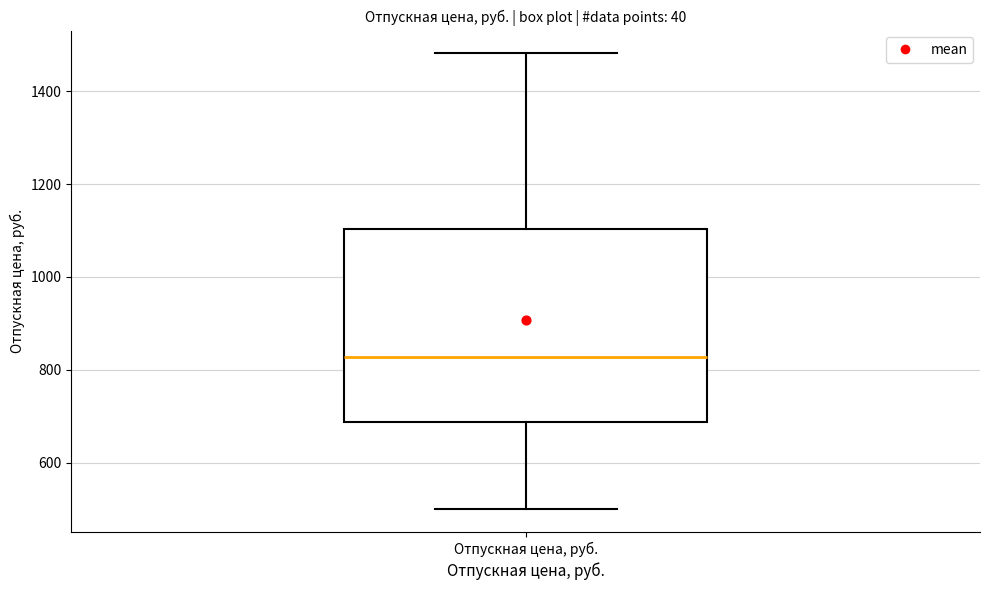

Where does the upper whisker of the box for Отпускная цена, руб. end on the y-axis? The values are not printed on the chart, so give them approximately, as read against the axis.

1480